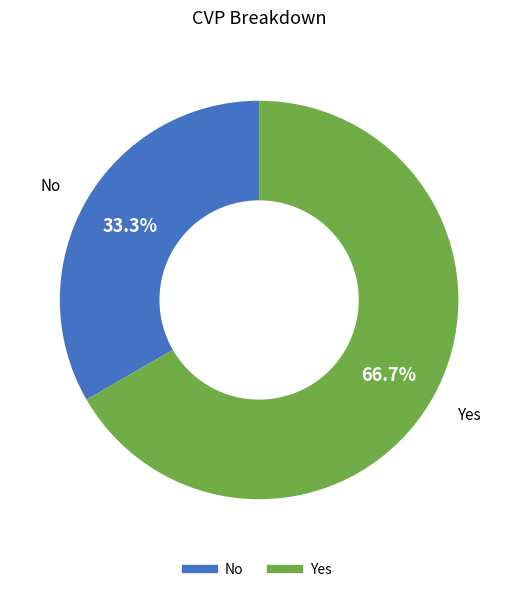

Is it true that Yes is 67% of the pie?

True